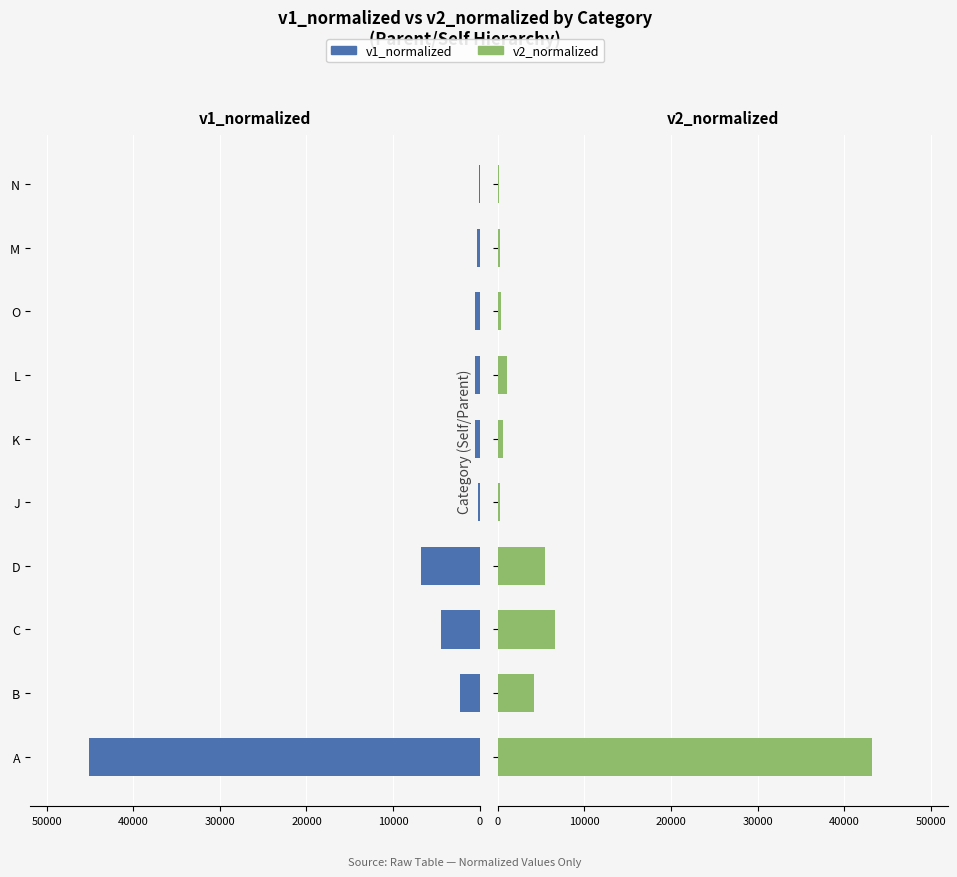

How many groups of bars are there?

10